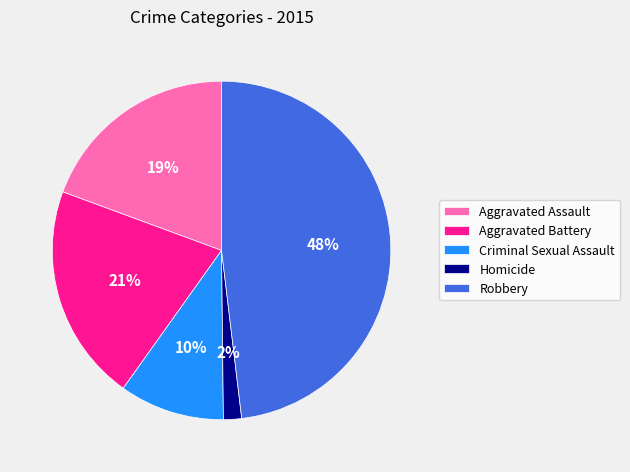

Between Criminal Sexual Assault and Robbery, which is larger?

Robbery